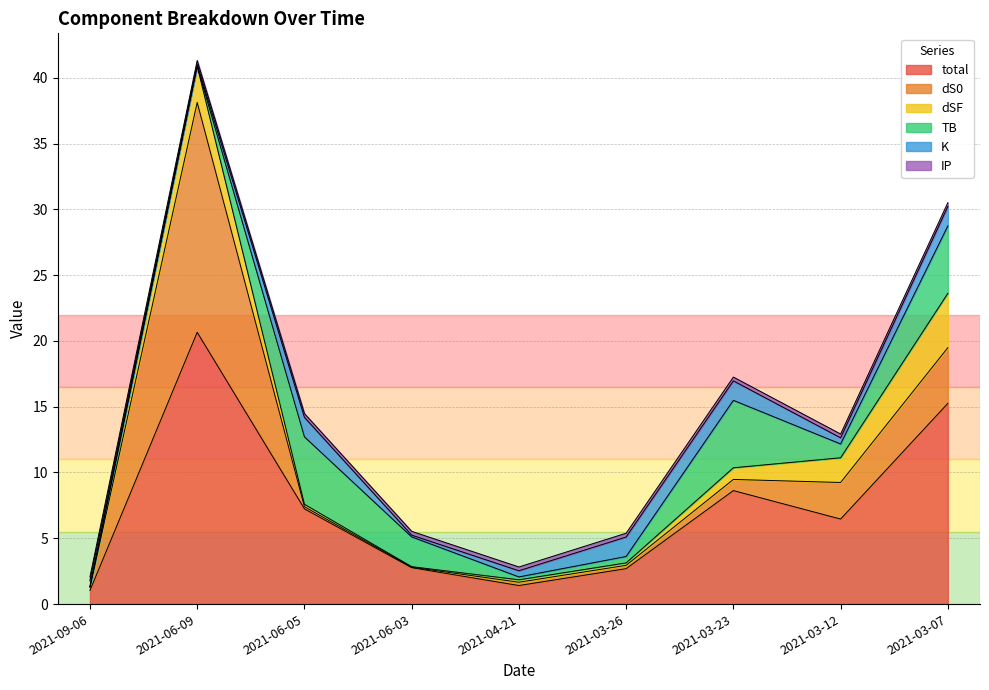

What position from the right is 2021-03-07?

1